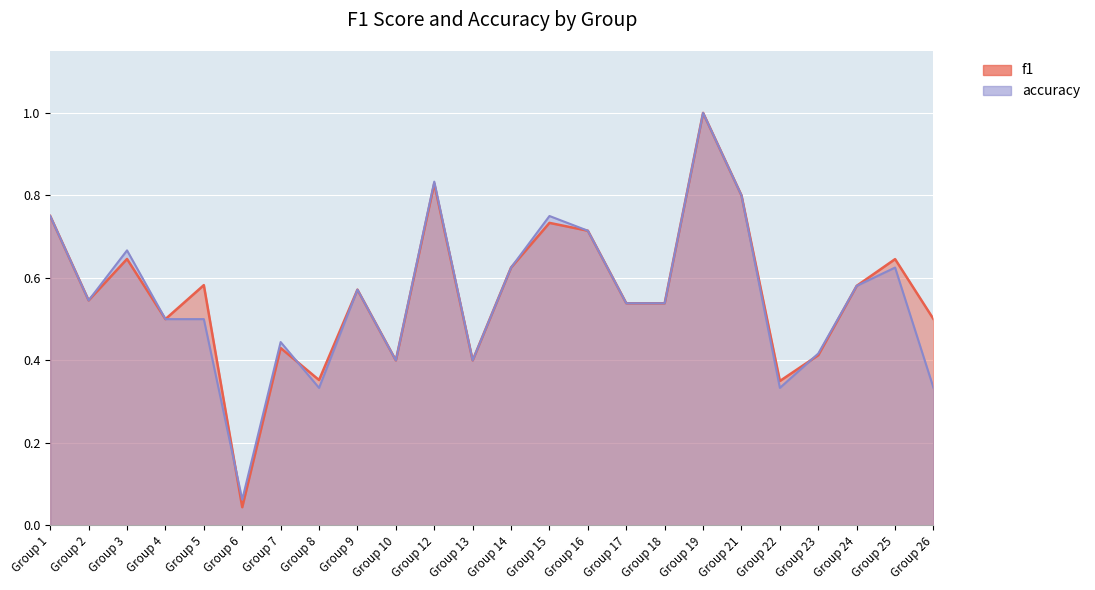

What is the maximum value shown in the chart?

1.0